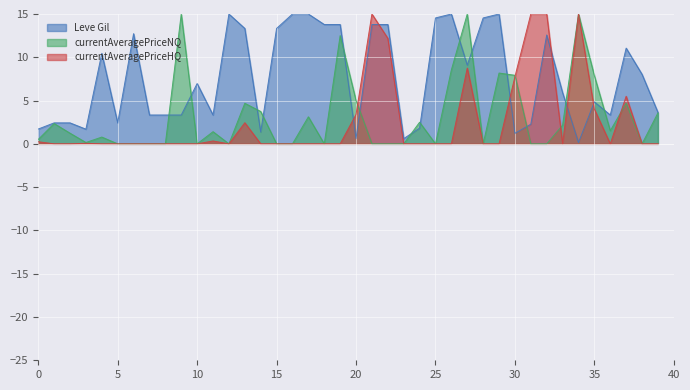

Which series has the largest total across all categories?

Leve Gil